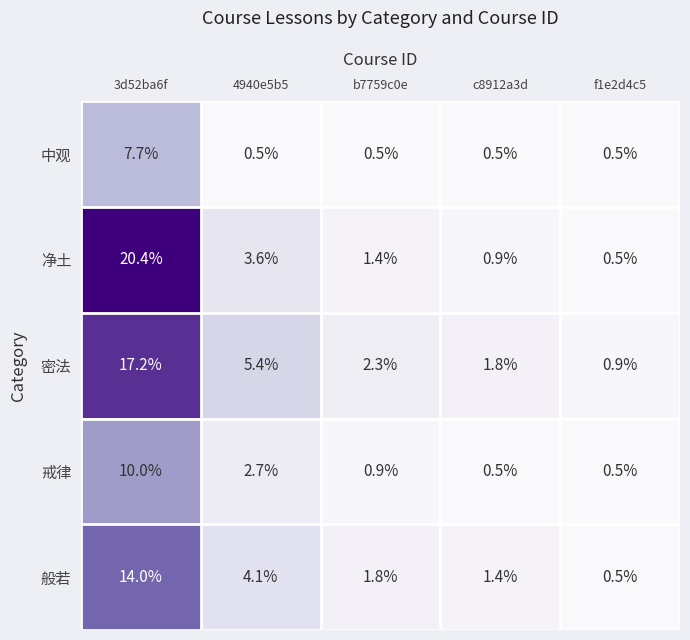

The 净土 series shows 12.1 at 3d52ba6f. True or false?

False